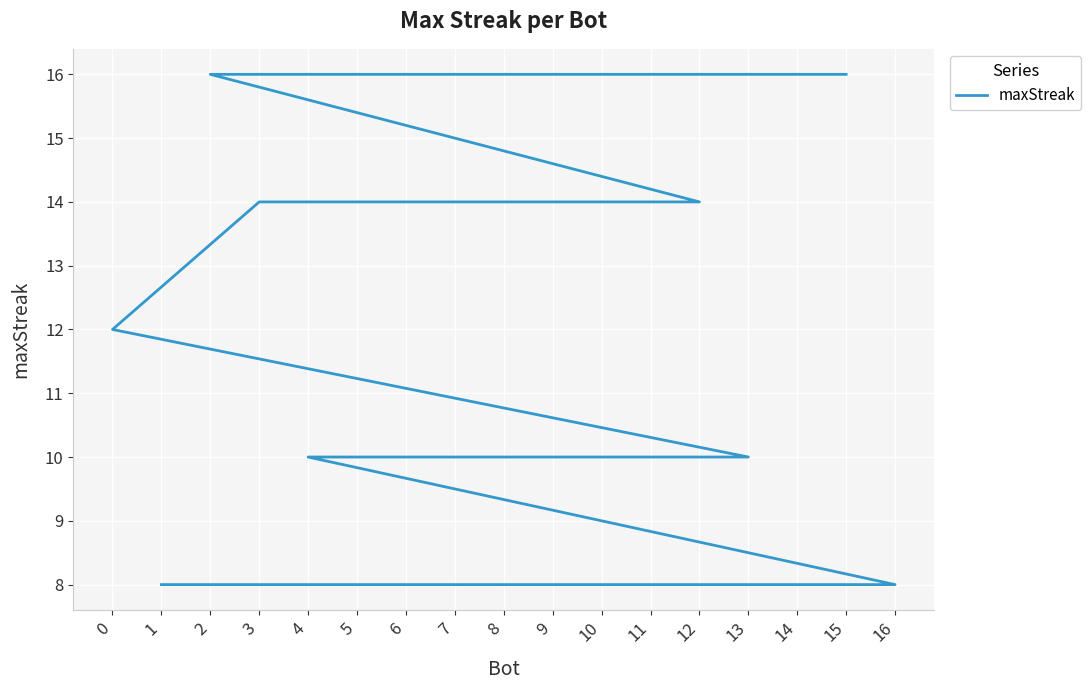

List the labels in order of value, smallest first.

16, 14, 8, 1, 13, 11, 9, 7, 6, 4, 0, 12, 5, 3, 15, 10, 2